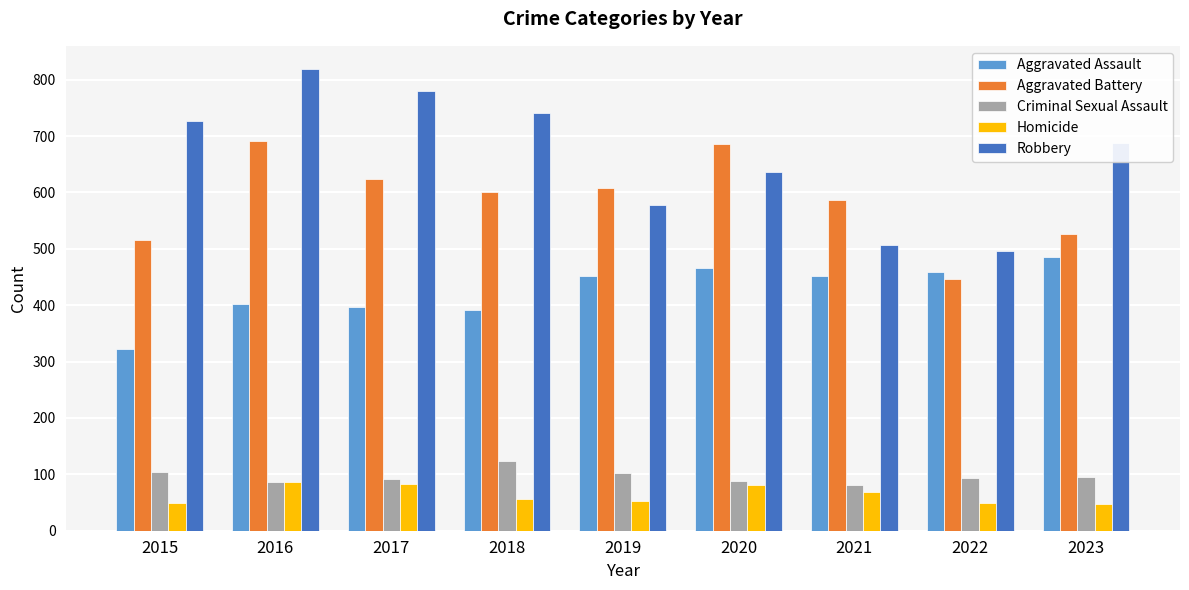

Where does the Criminal Sexual Assault series first go above 93?

2015